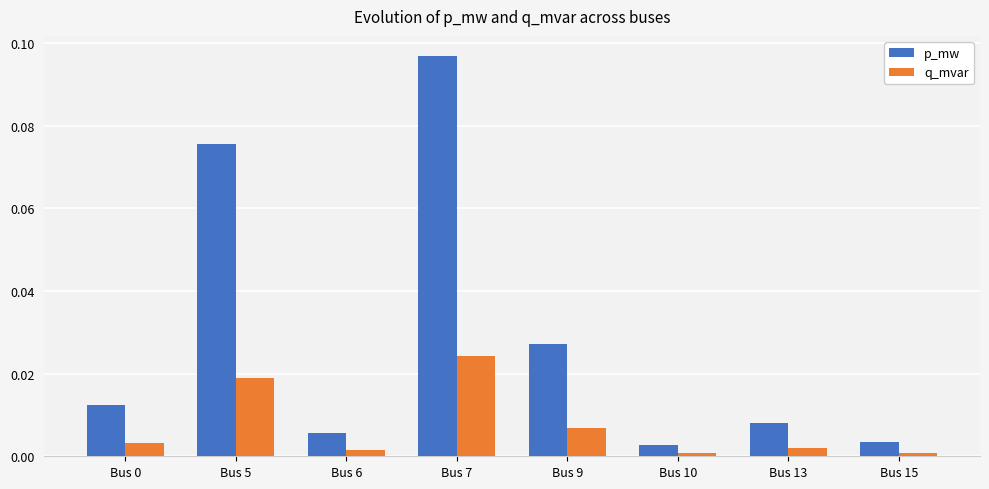

True or false: q_mvar has a value of 0.0 at Bus 9.

True